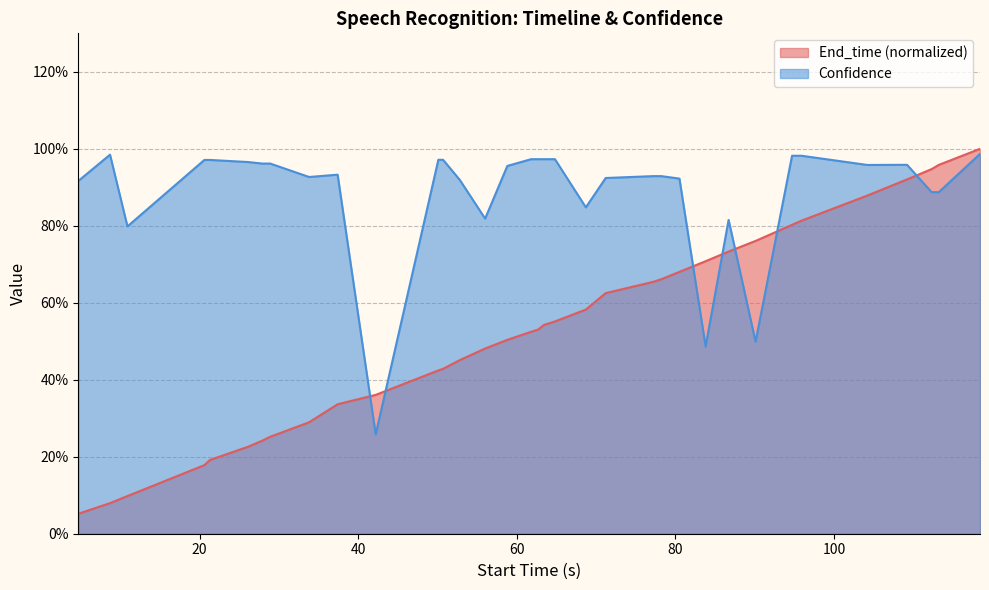

Rank the series by their average value, from lowest to highest.

End_time (normalized), Confidence